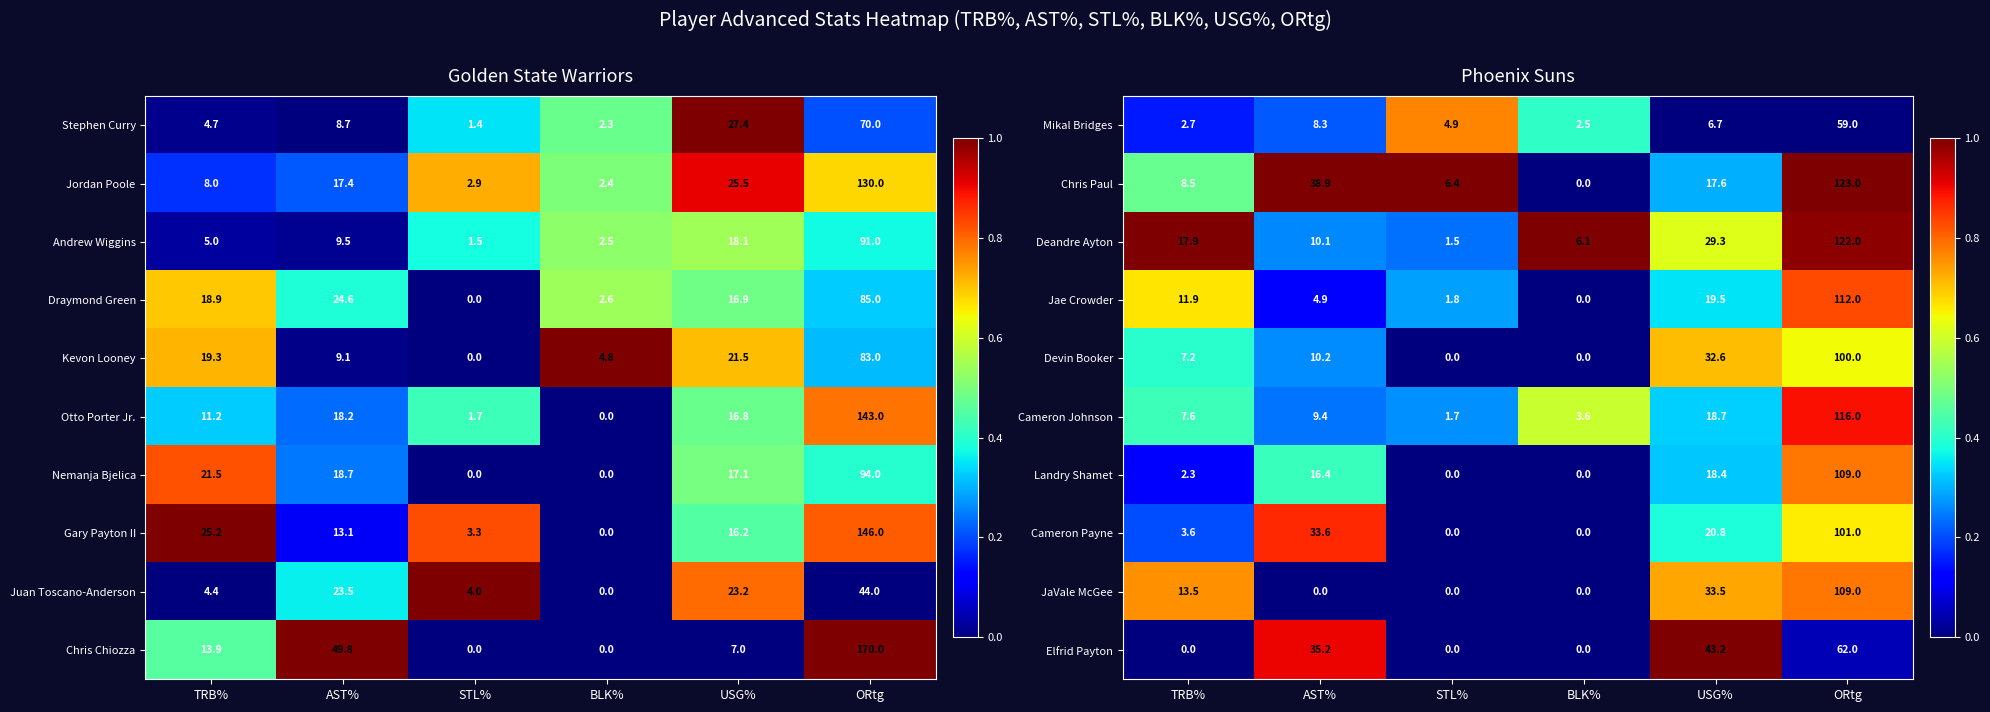

The value of Elfrid Payton at AST% is 35.2. True or false?

True